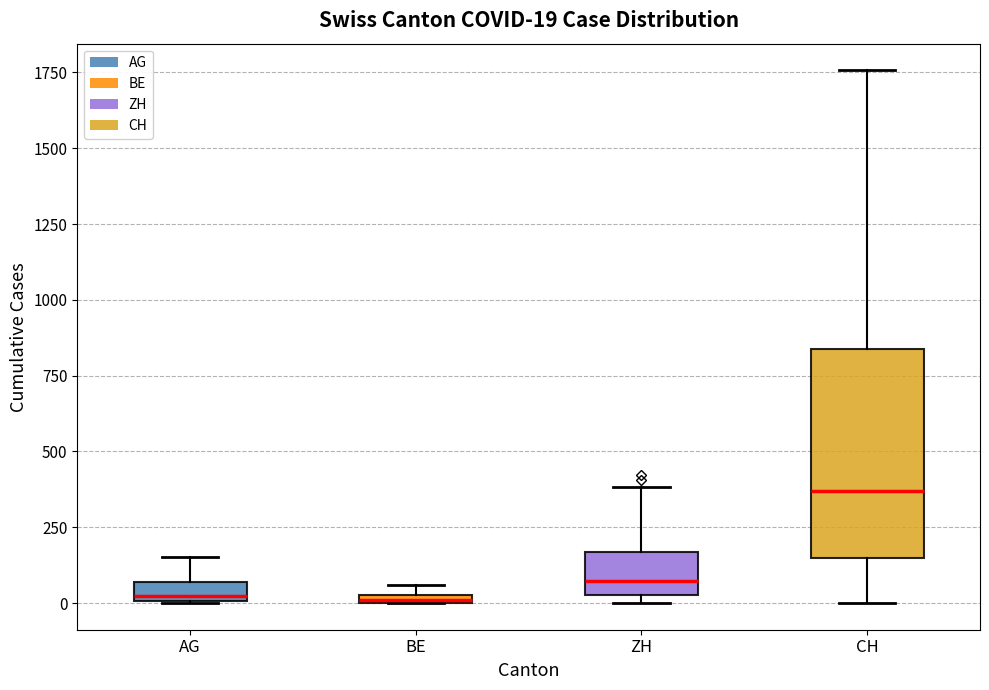

Comparing the boxes themselves (not the whiskers), which one is the tallest?

CH